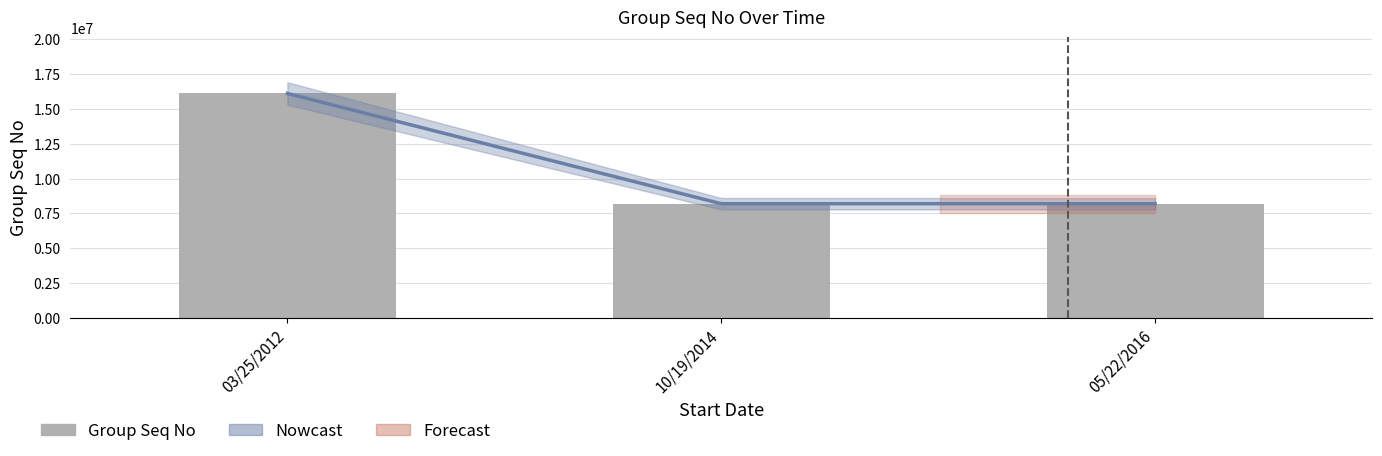

Where is the data nearest to the value 12153697?

03/25/2012